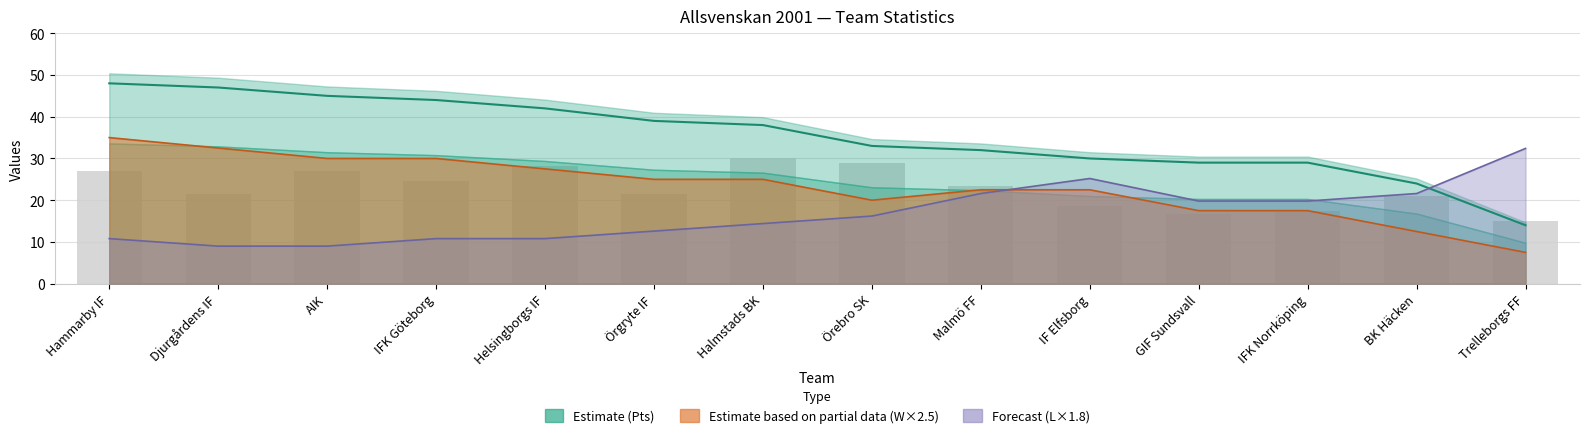

What is the value of the 4th bar from the left?

24.6